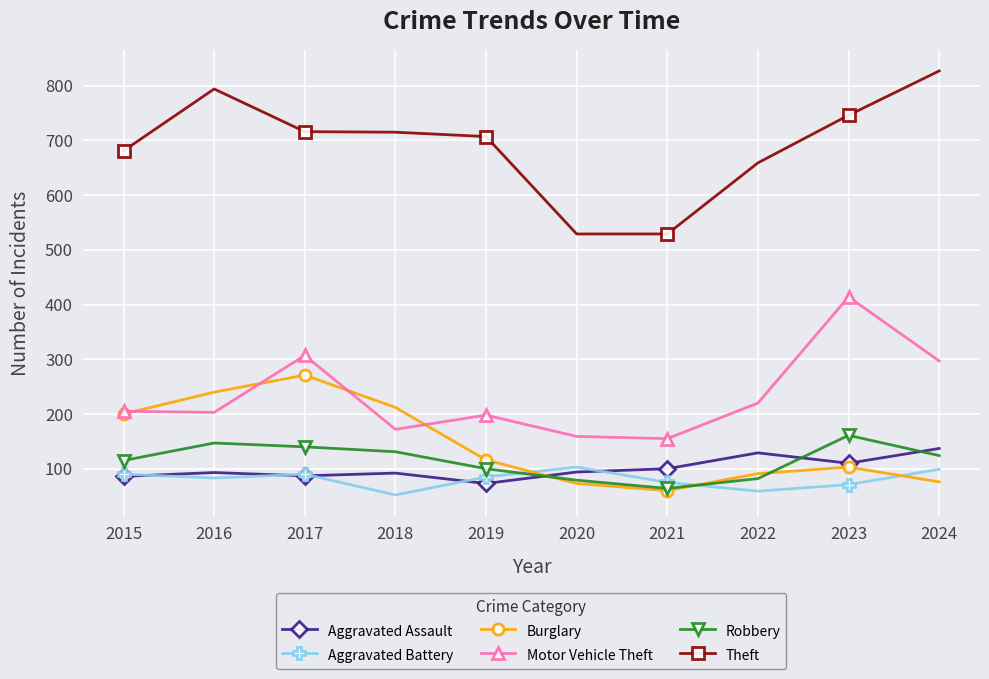

At which label does Burglary reach its minimum?

2021